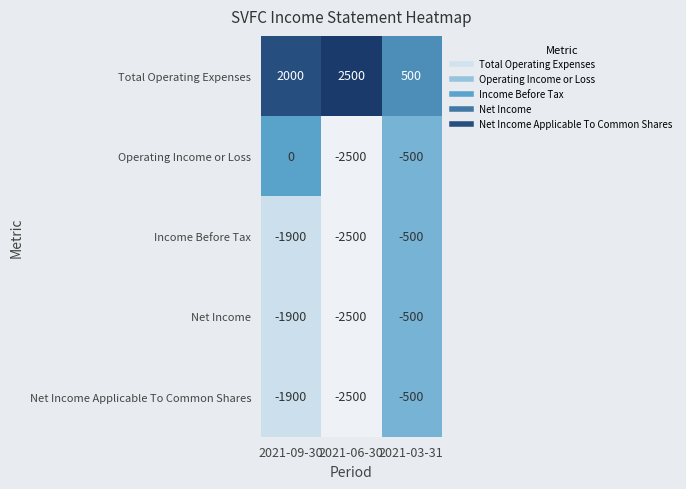

Which category has the lowest value across all series?

2021-06-30